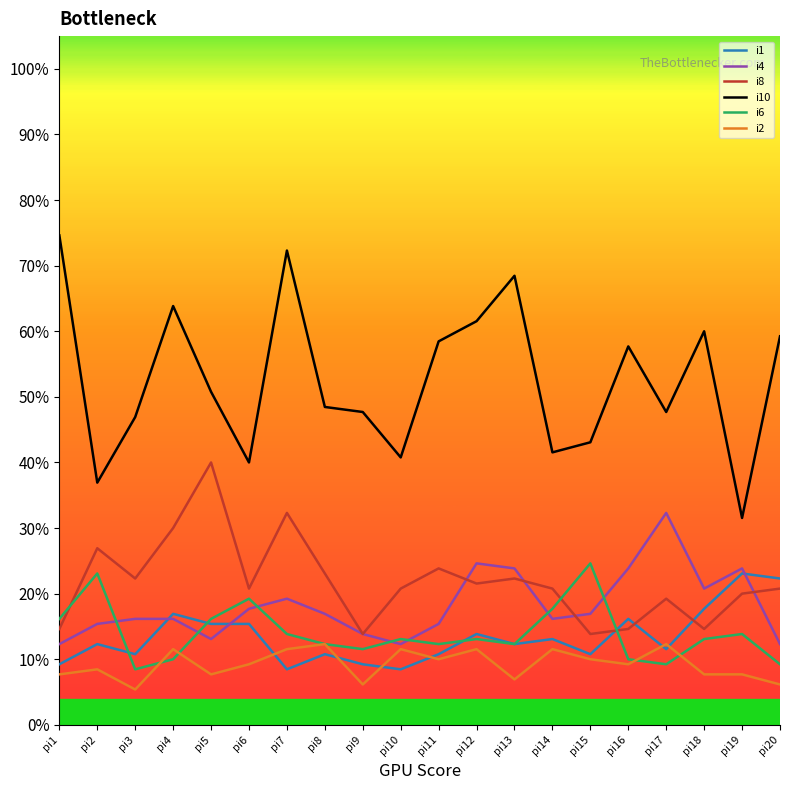

True or false: i2 and i8 intersect in this chart.

False